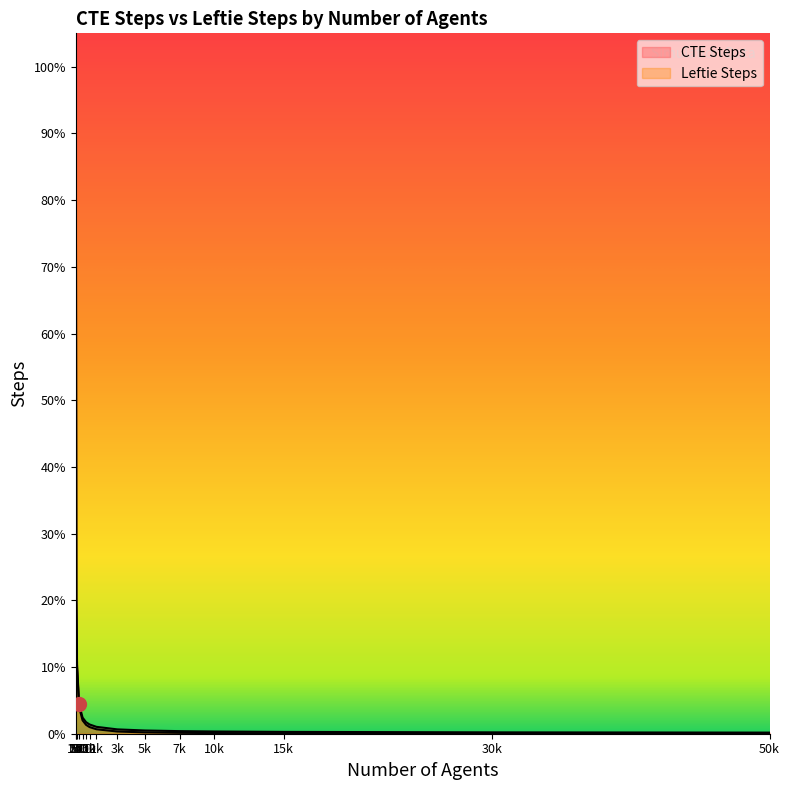

Is it true that CTE Steps equals 1223 at 15k?

True